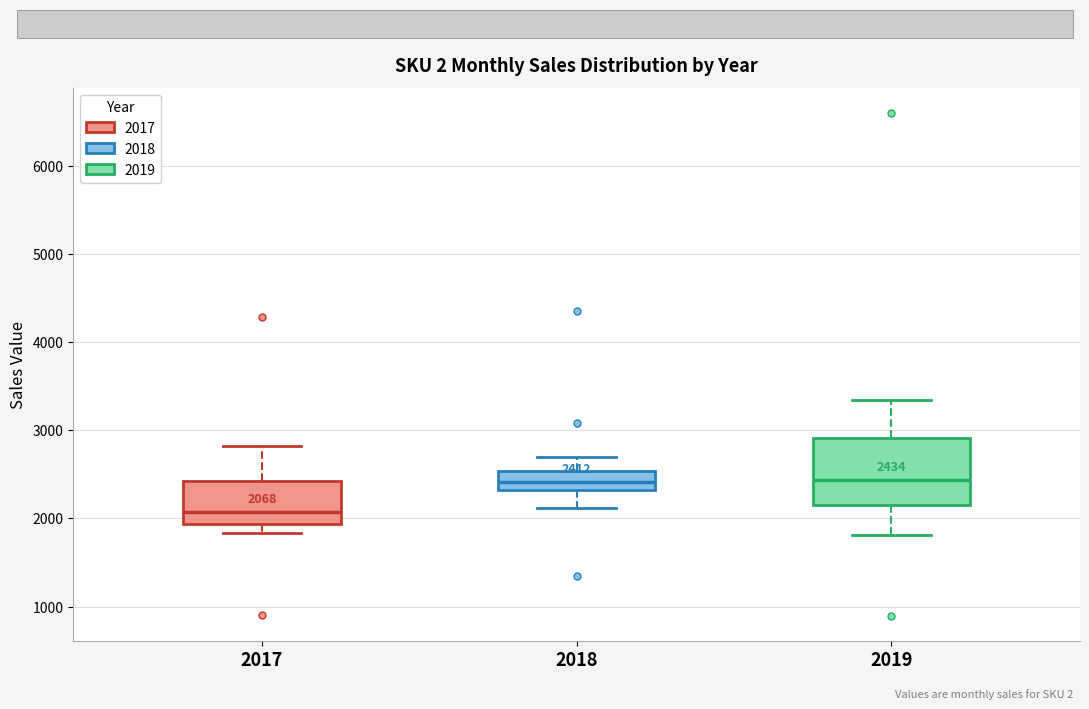

Comparing the boxes themselves (not the whiskers), which one is the tallest?

2019